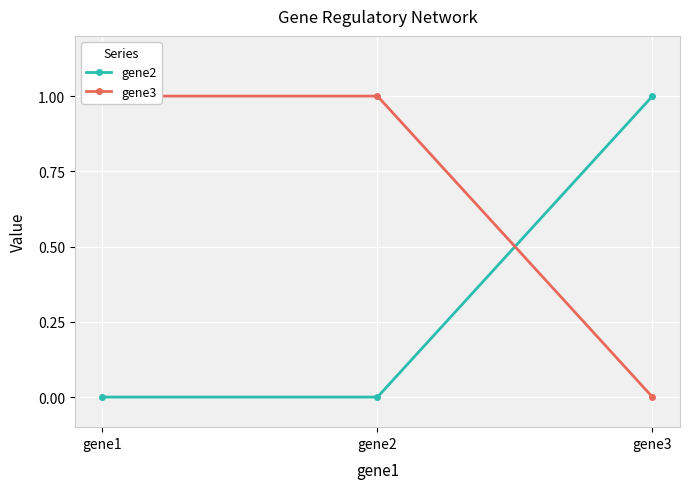

At gene3, list the series in order from largest to smallest.

gene2, gene3